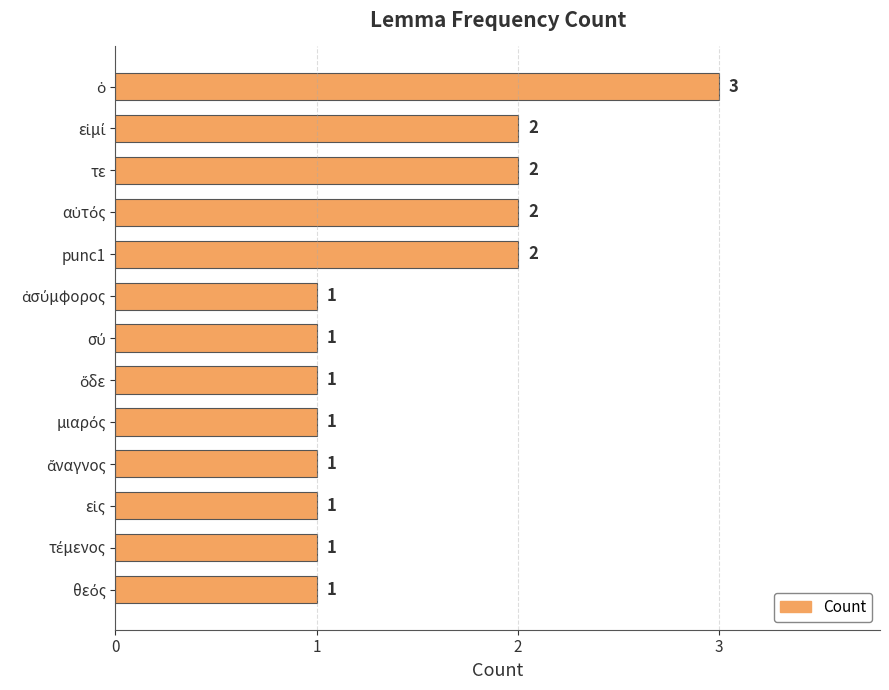

What position from the top is punc1?

5